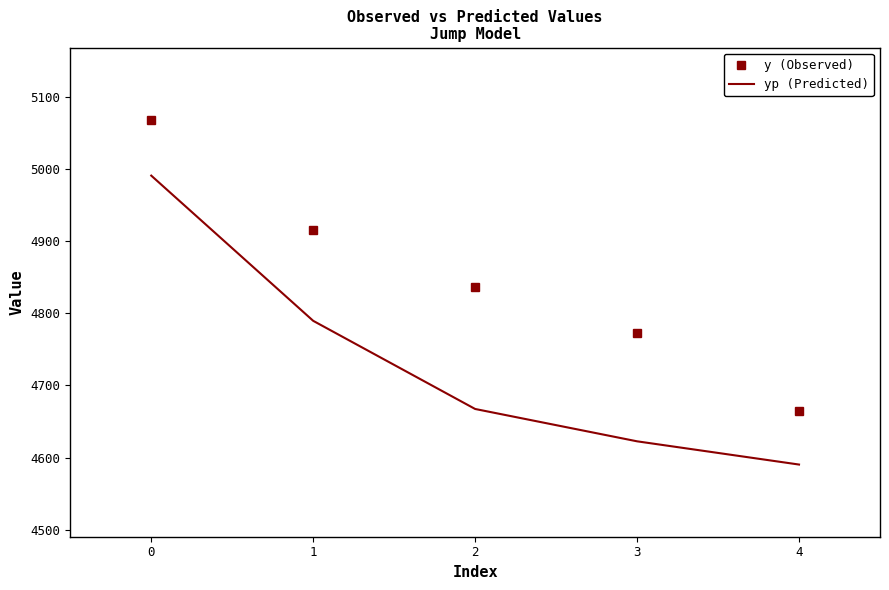

List the series in order of their overall mean, lowest first.

yp (Predicted), y (Observed)